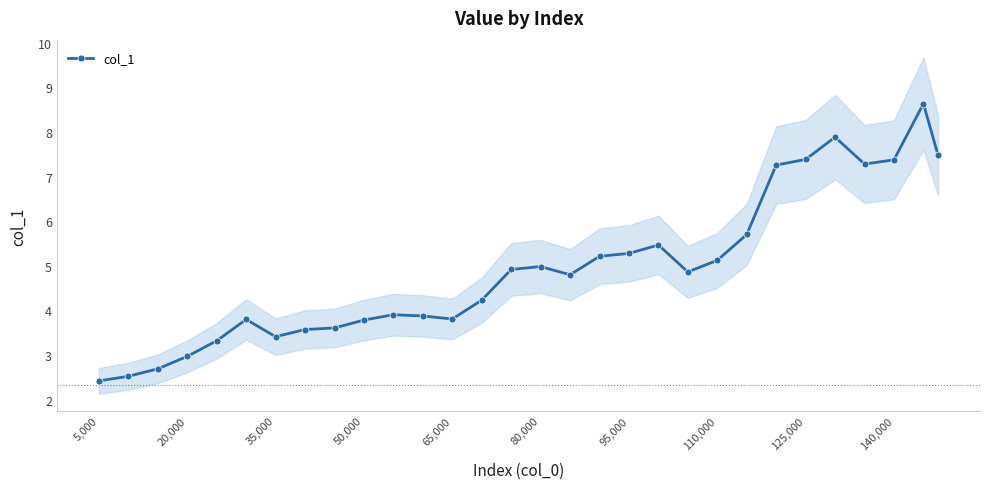

True or false: col_1 has more than 0 interior local peaks.

True